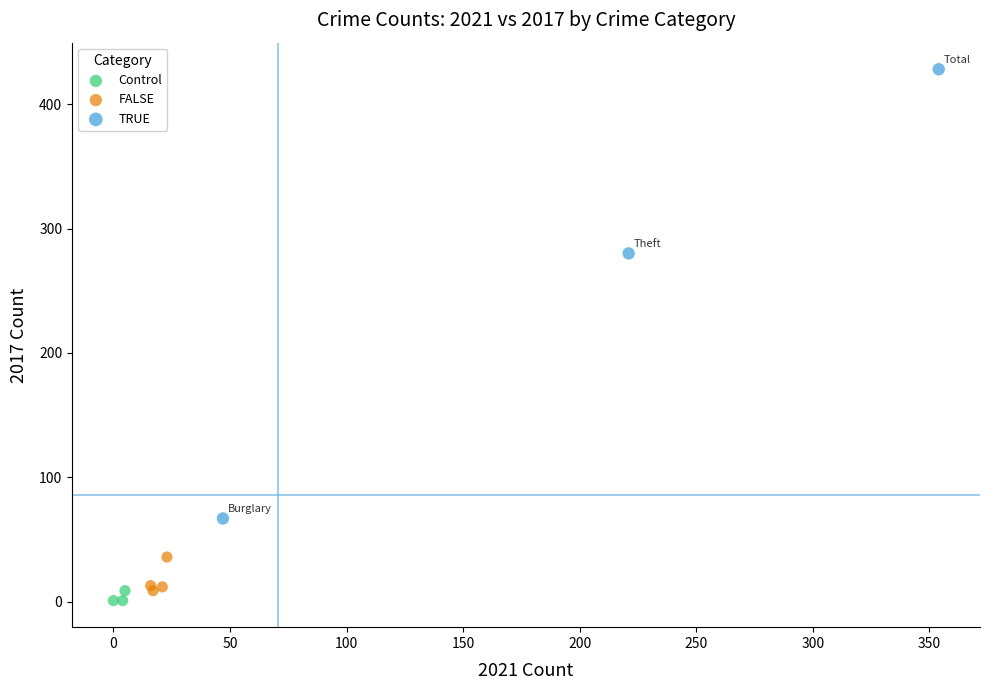

Which series contains the highest Y value?

TRUE